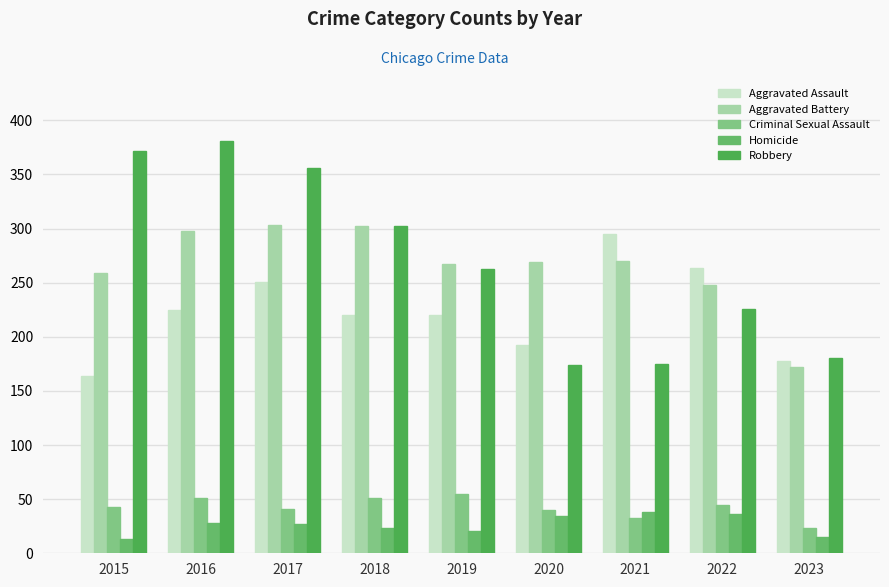

What is the maximum value shown in the chart?

381